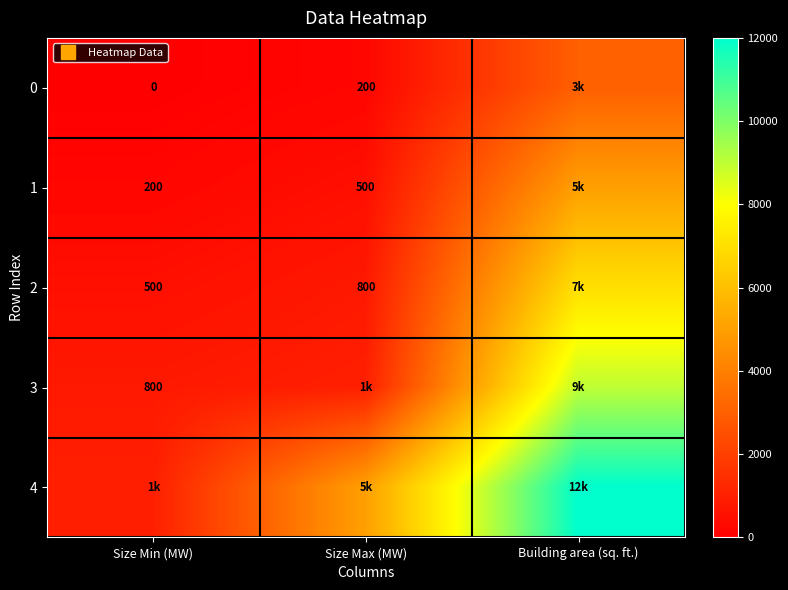

Between Size Max (MW) and Building area (sq. ft.), which is larger?

Building area (sq. ft.)